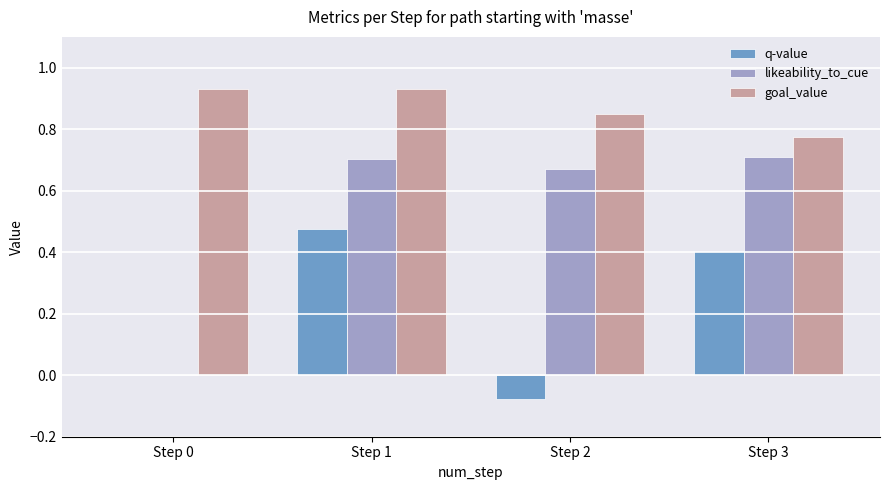

Which series has the largest total across all categories?

goal_value